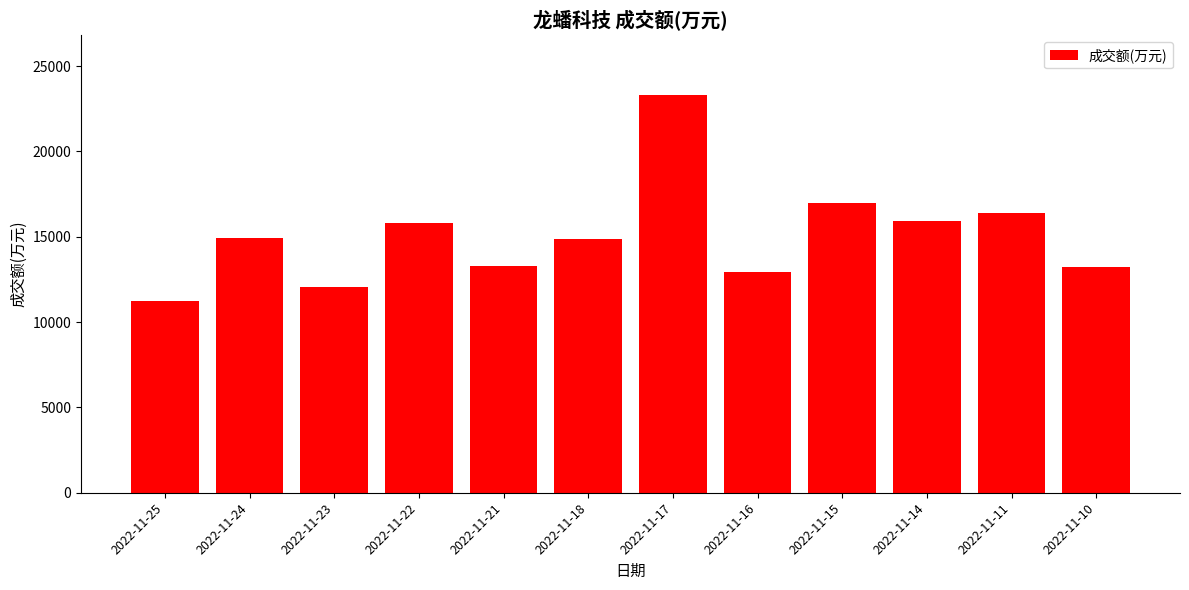

What is the ratio of the value at 2022-11-21 to the value at 2022-11-11?

0.8